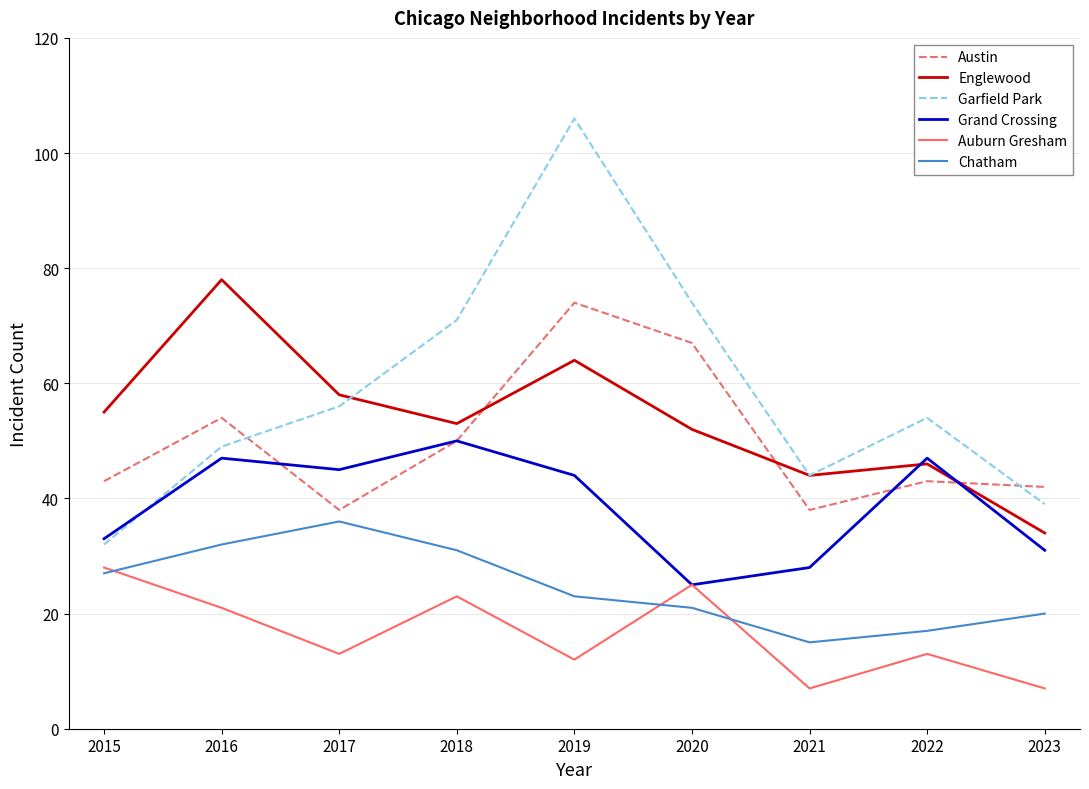

What are all the series names shown in the legend?

Austin, Englewood, Garfield Park, Grand Crossing, Auburn Gresham, Chatham